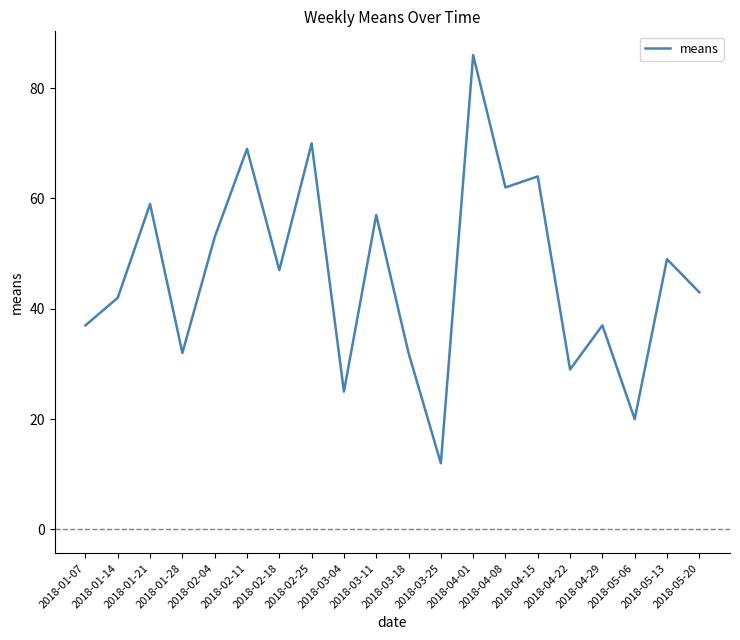

True or false: the data shows 17 at 2018-03-11.

False